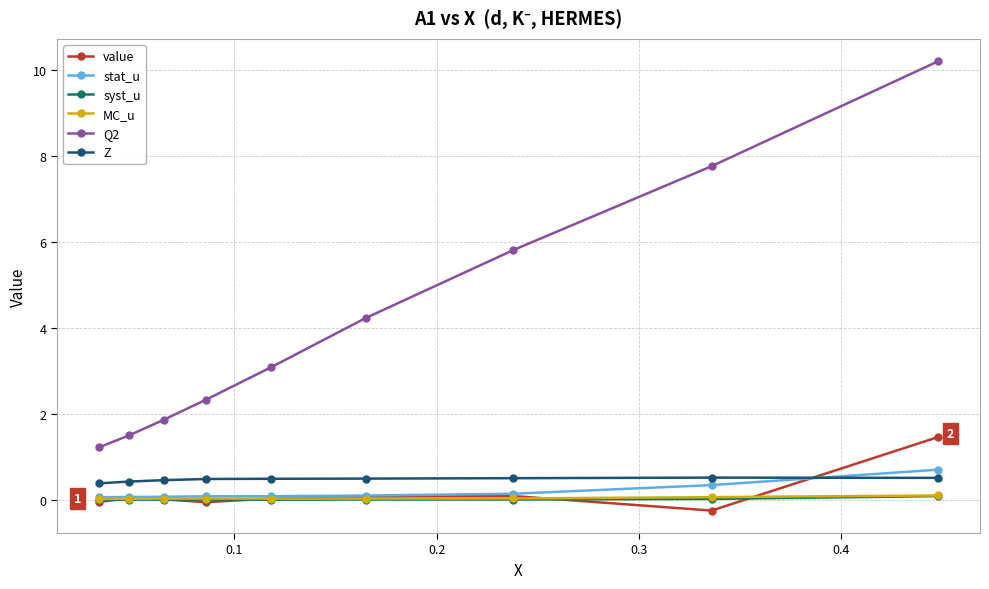

What is the value of the value point at the 6th from the left?

0.1